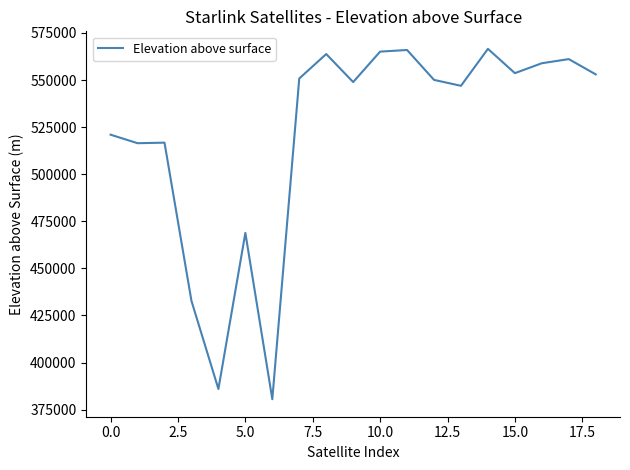

What is the difference between the maximum and minimum values?

186019.1